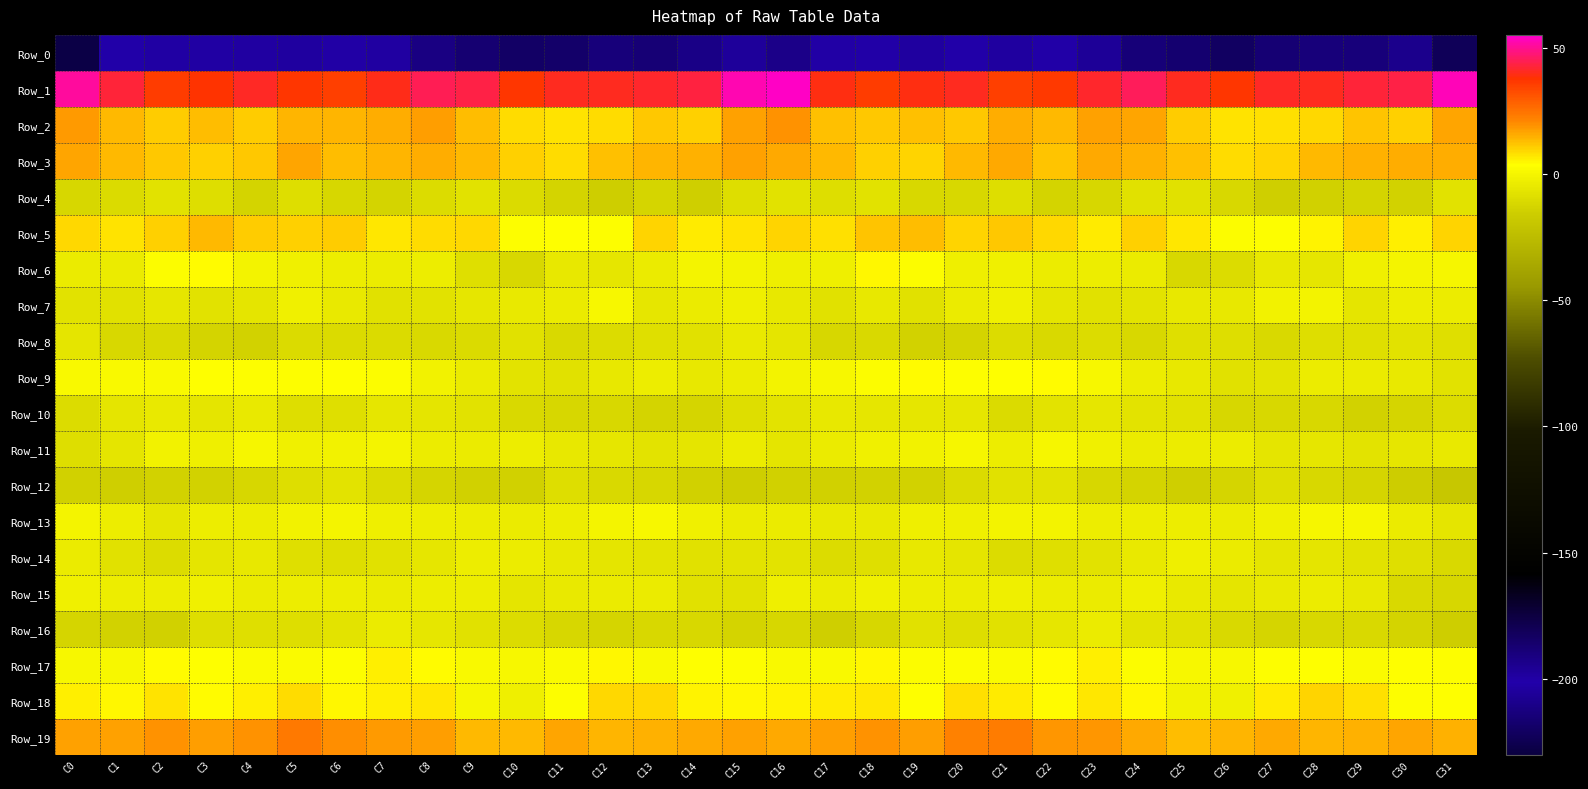

What is the smallest value displayed?

-228.2